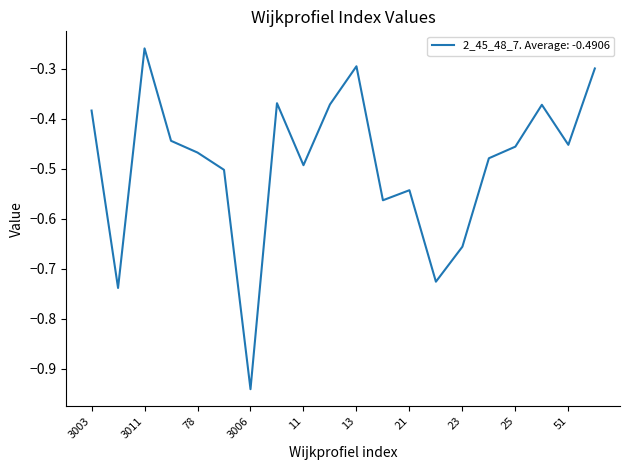

What is the difference between the maximum and minimum values?

0.7